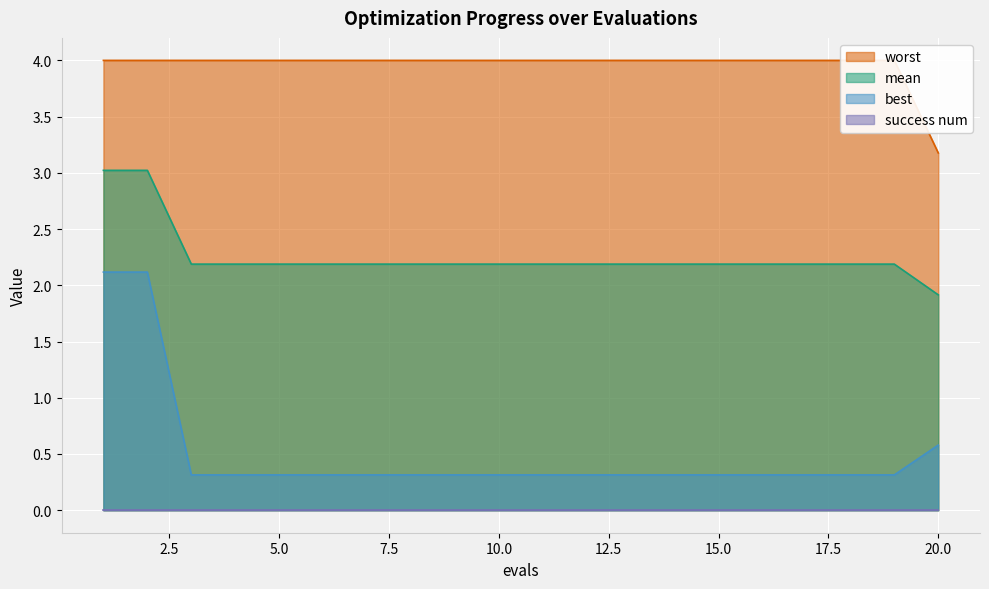

Which series changed the most between 5 and 6?

mean